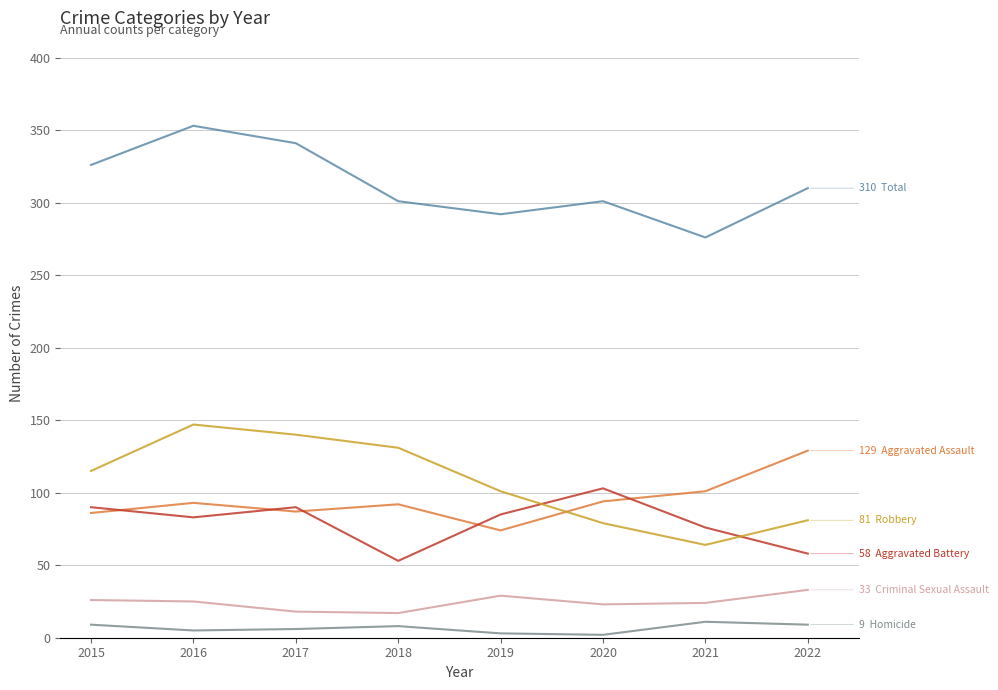

At which category does the chart reach its peak across all series?

2016